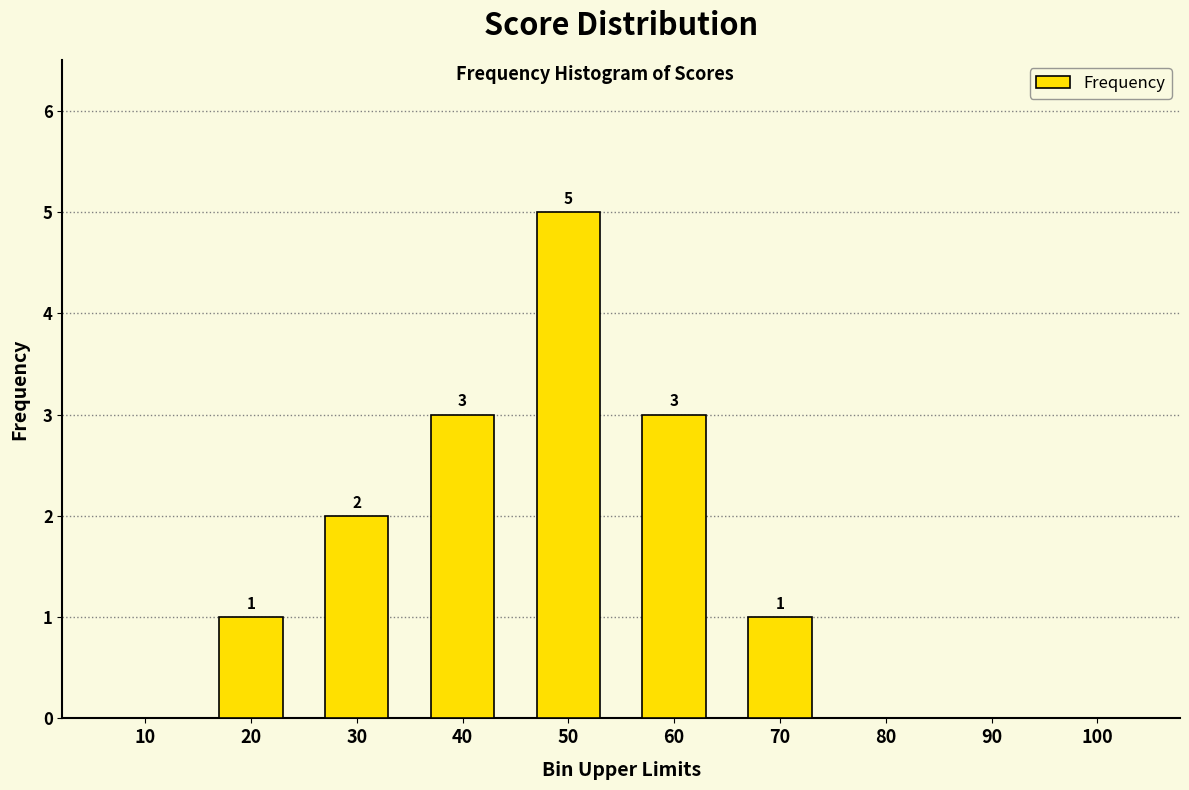

What is the change in value from 60 to 100?

-3